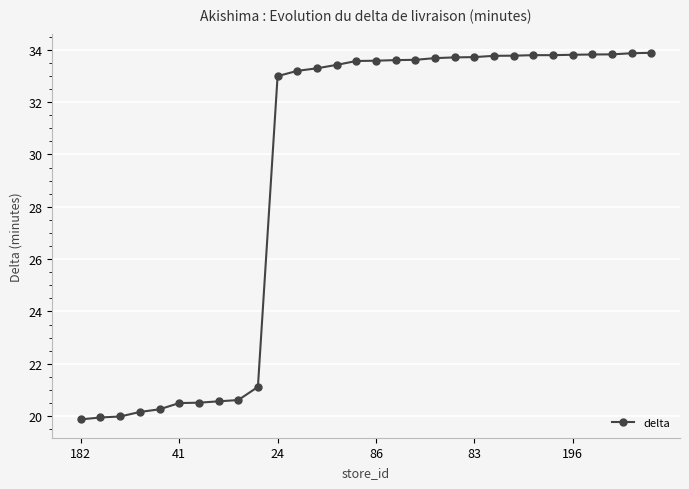

What is the difference between the second highest and second lowest values?

13.9